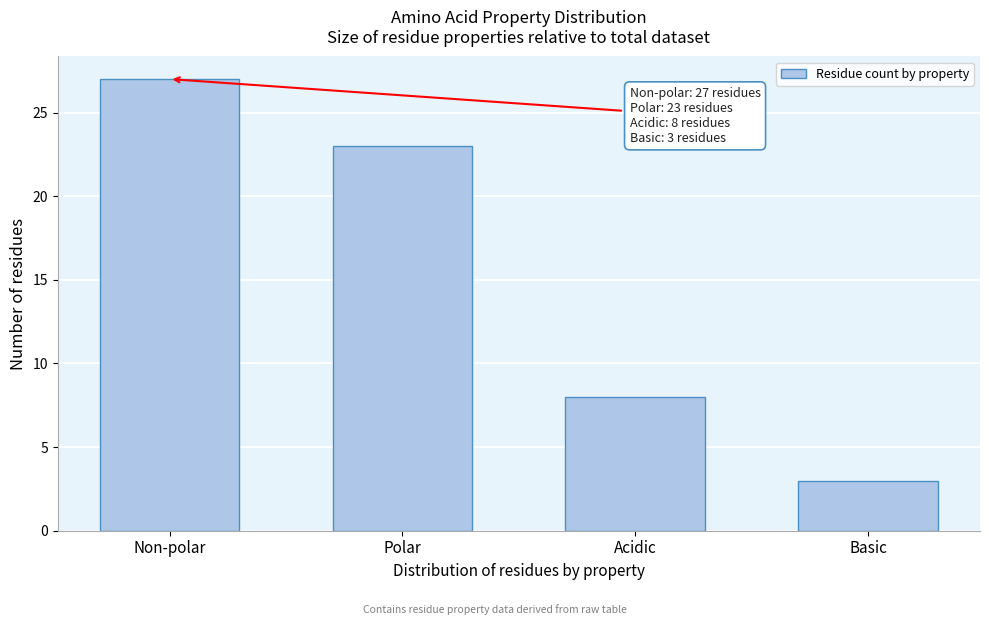

Reading left to right, transcribe all the data shown in this chart.

Non-polar=27	Polar=23	Acidic=8	Basic=3